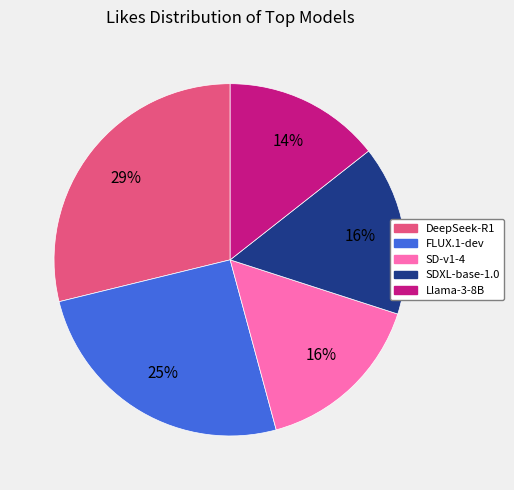

Does any single category account for the majority?

No